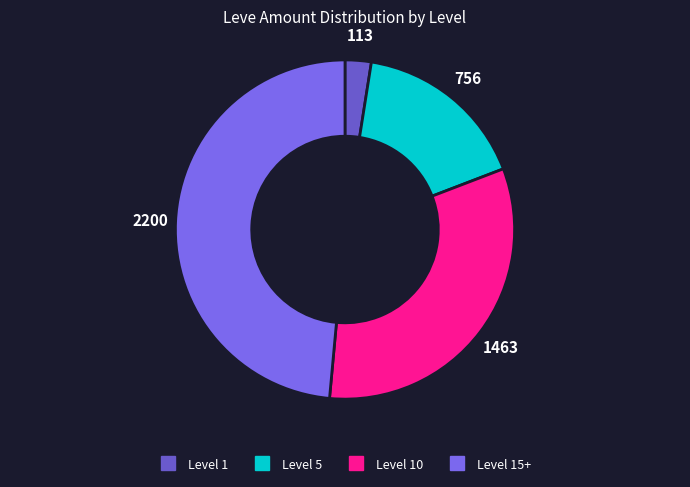

How many segments does this pie chart have?

4